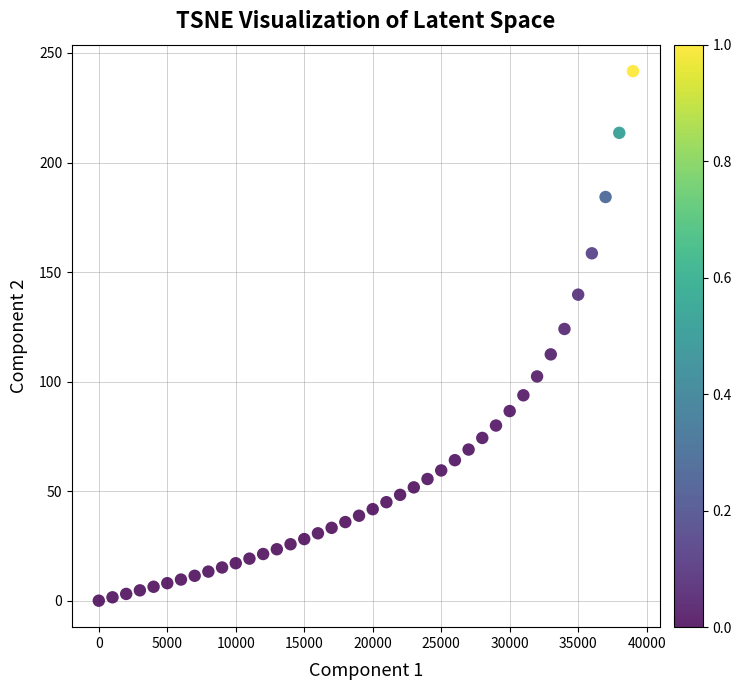

What Y value in the scatter plot is closest to 120?

124.0